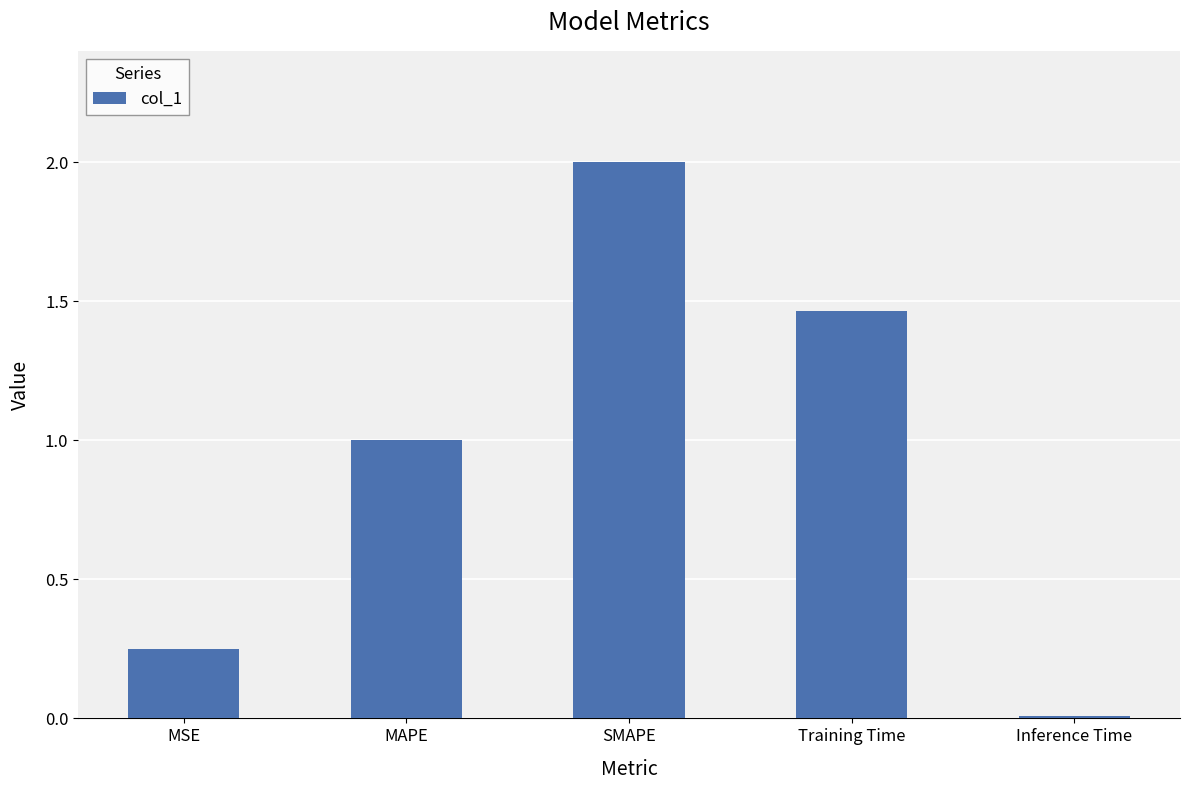

What is the maximum value shown in the chart?

2.0